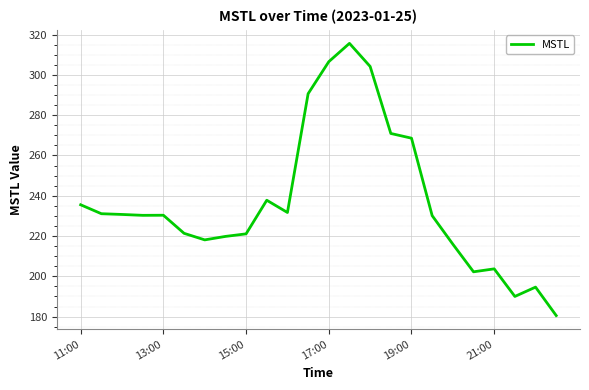

What is the minimum value shown in the chart?

180.5